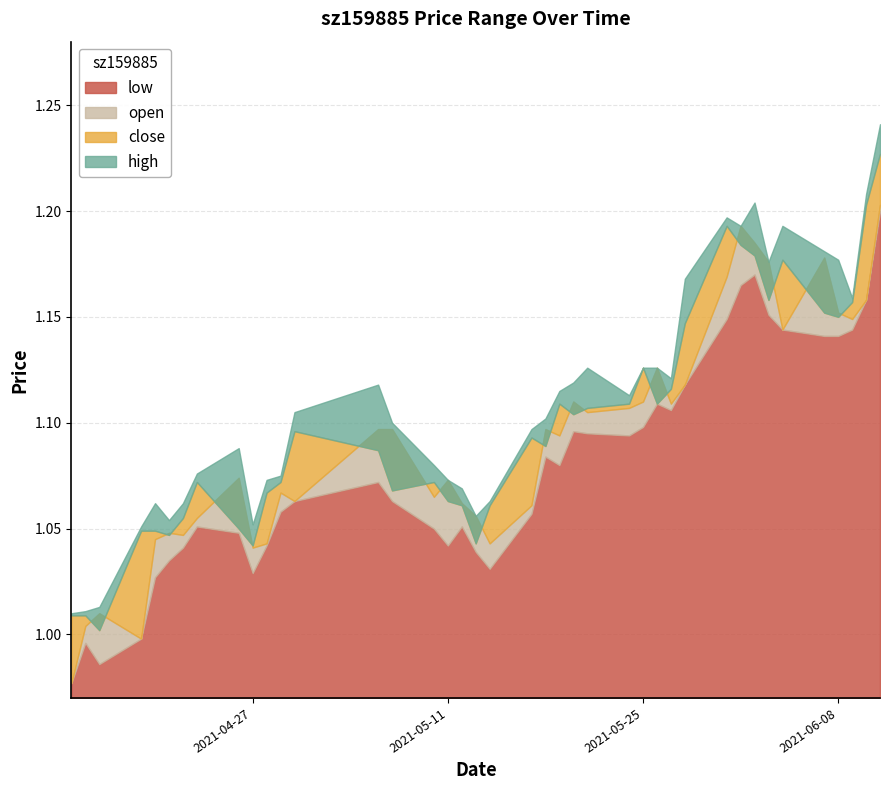

How many lines are shown in the chart?

4